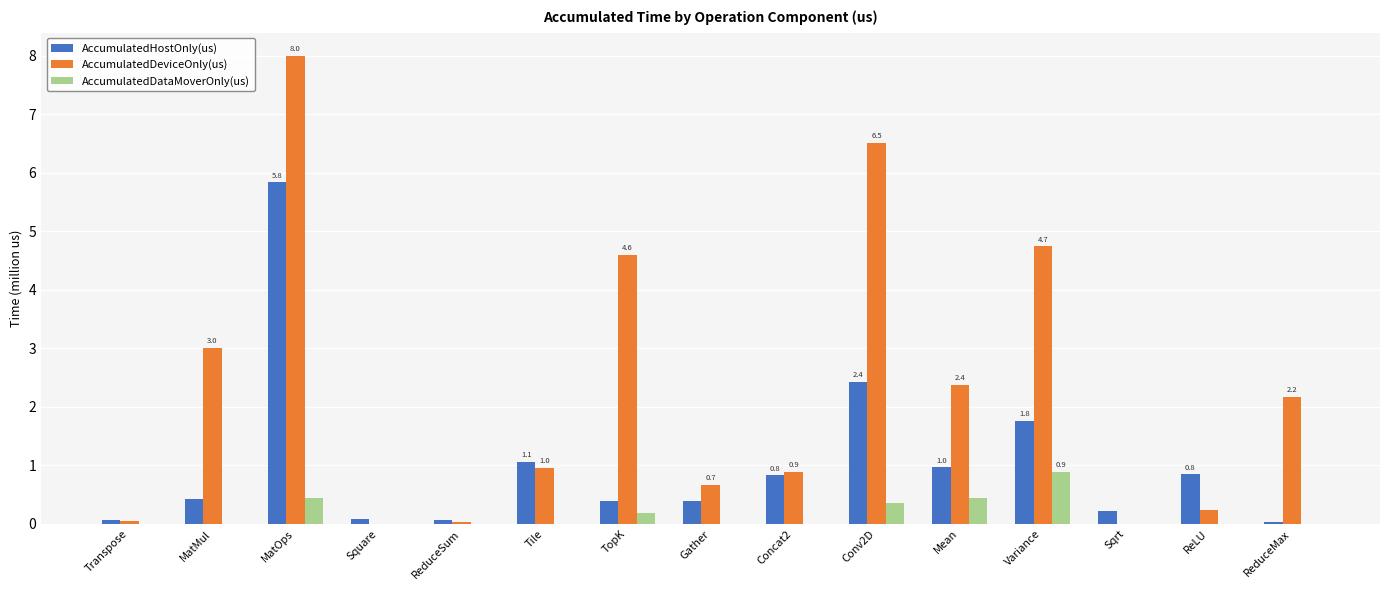

True or false: AccumulatedHostOnly(us) has a value of 1.0 at Mean.

True